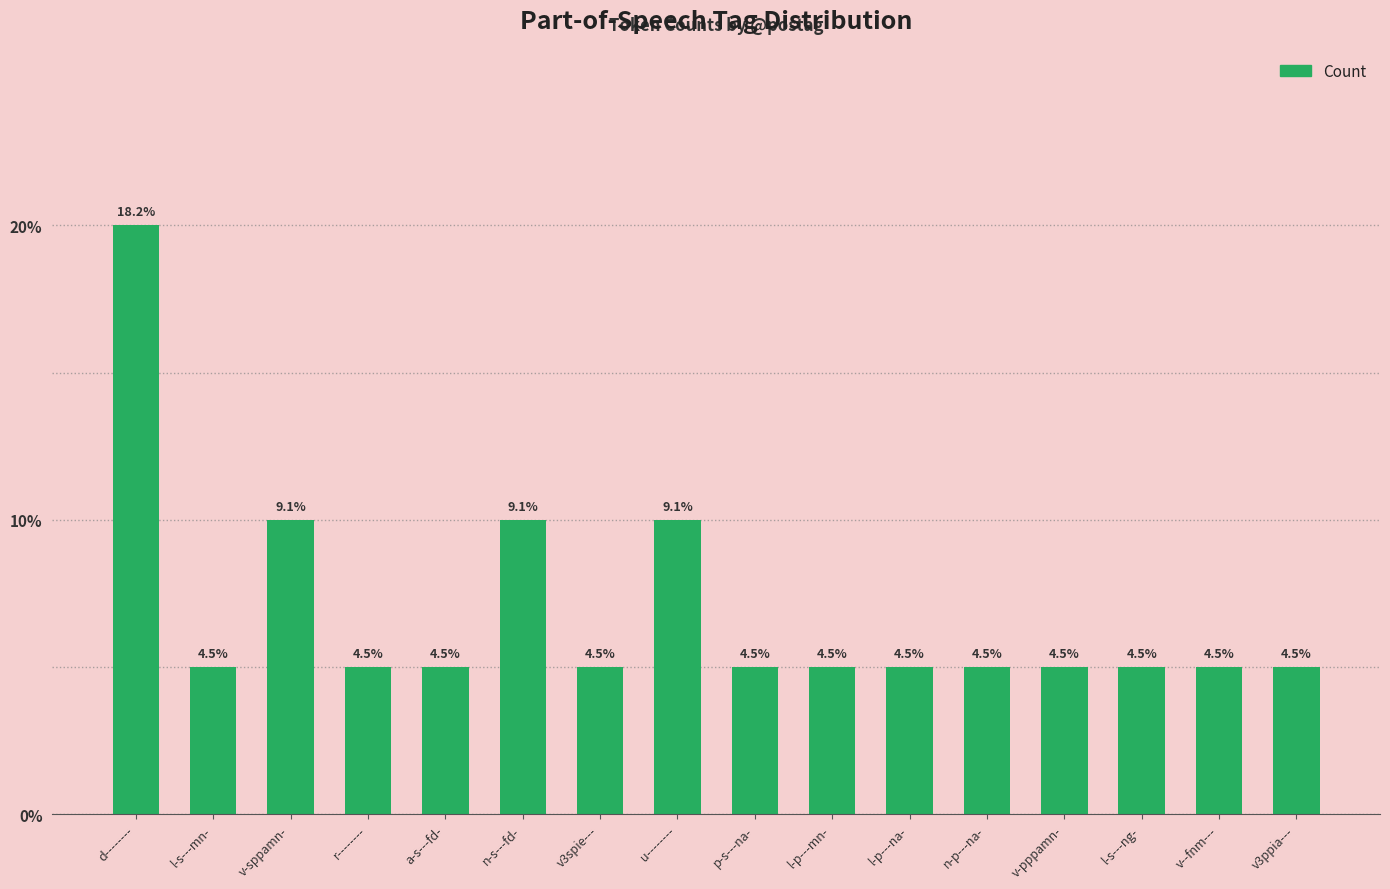

Reading left to right, what are all the values shown in this chart?

4	1	2	1	1	2	1	2	1	1	1	1	1	1	1	1